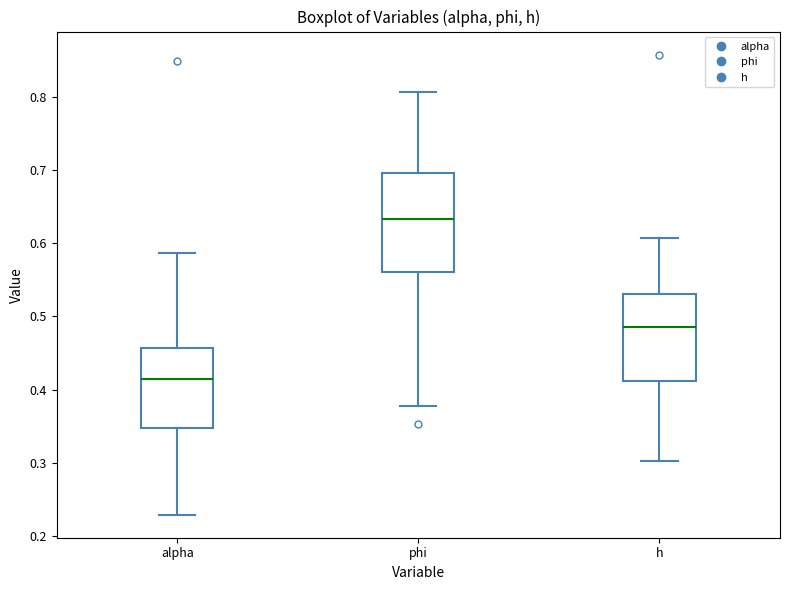

Reading left to right, transcribe this box plot: for each box, give where its median line is, the range the box spans, and where its two whiskers end, as read against the y-axis. The values are not printed on the chart, so give them approximately, as read against the axis.

alpha: median 0.41, box 0.35 to 0.46, whiskers 0.23 to 0.59
phi: median 0.63, box 0.56 to 0.70, whiskers 0.38 to 0.81
h: median 0.48, box 0.41 to 0.53, whiskers 0.30 to 0.61